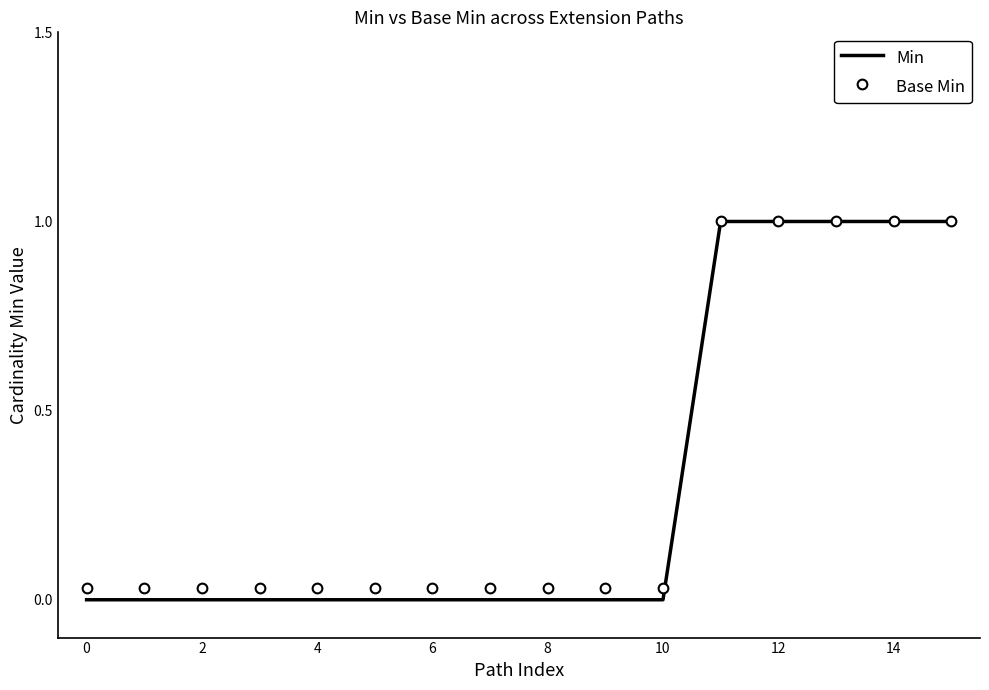

What is the greatest value displayed?

1.0